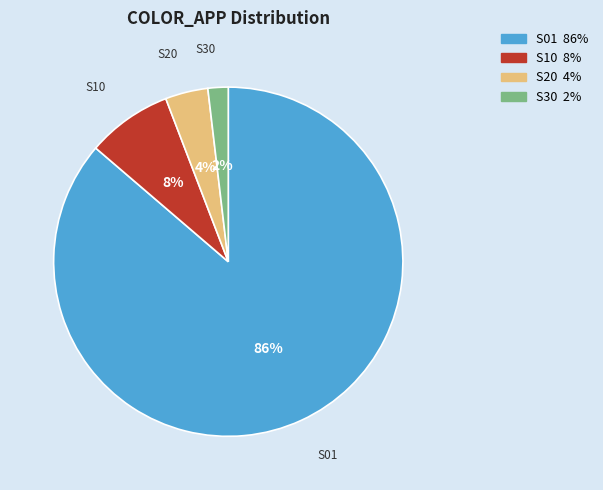

Count the number of slices in the pie.

4